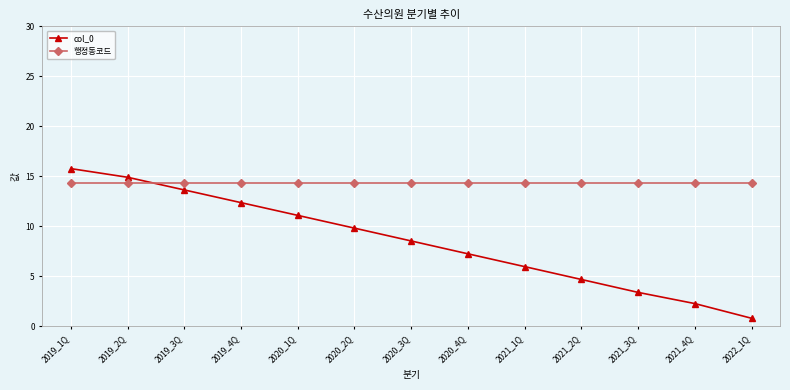

What is the approximate value of col_0 at 2021_4Q?

2.3